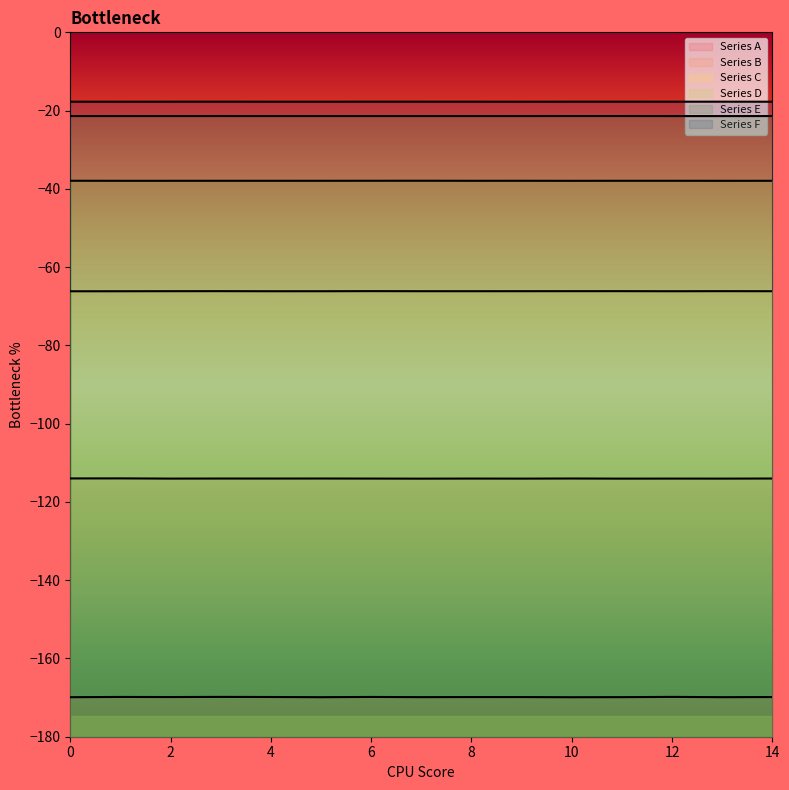

At which label does Series B reach its peak?

1